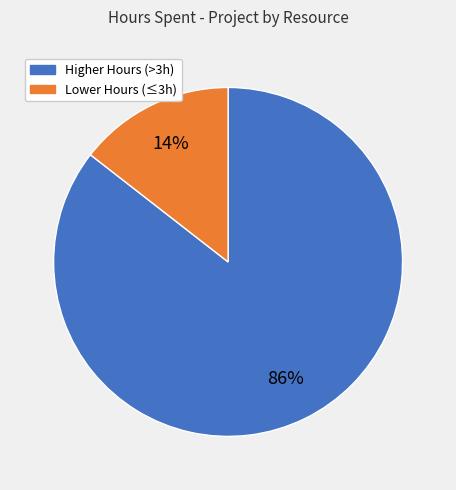

To the nearest percent, what is the average slice percentage?

50%